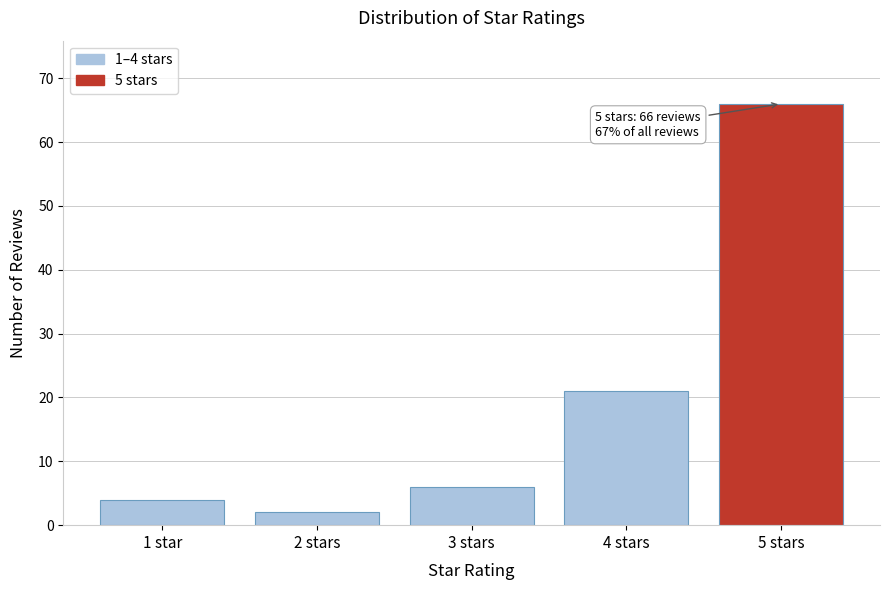

Reading right to left, what are all the values shown in this chart?

5 stars=66	4 stars=21	3 stars=6	2 stars=2	1 star=4